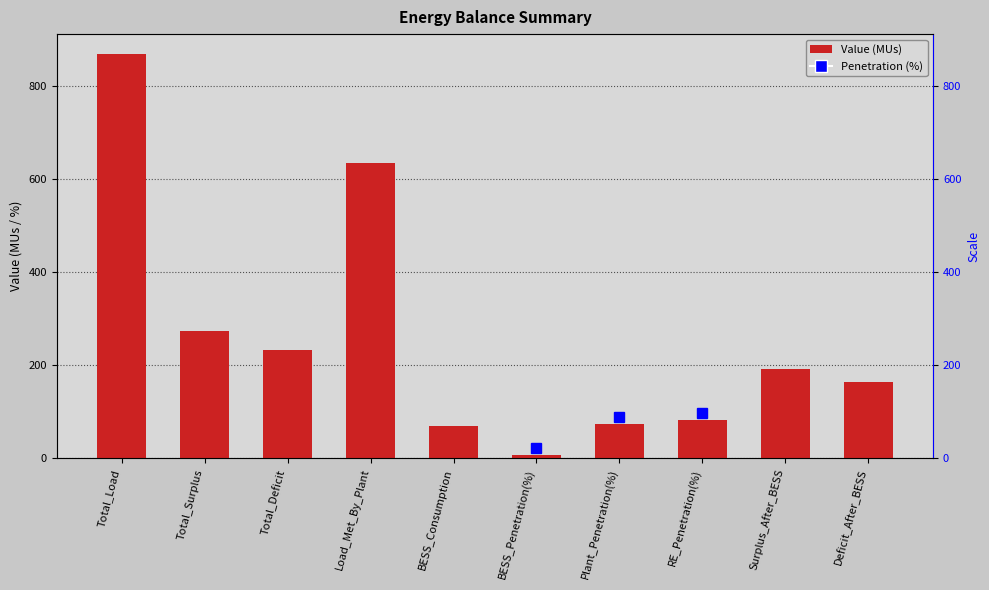

What is the label of the 7th bar from the left?

Plant_Penetration(%)